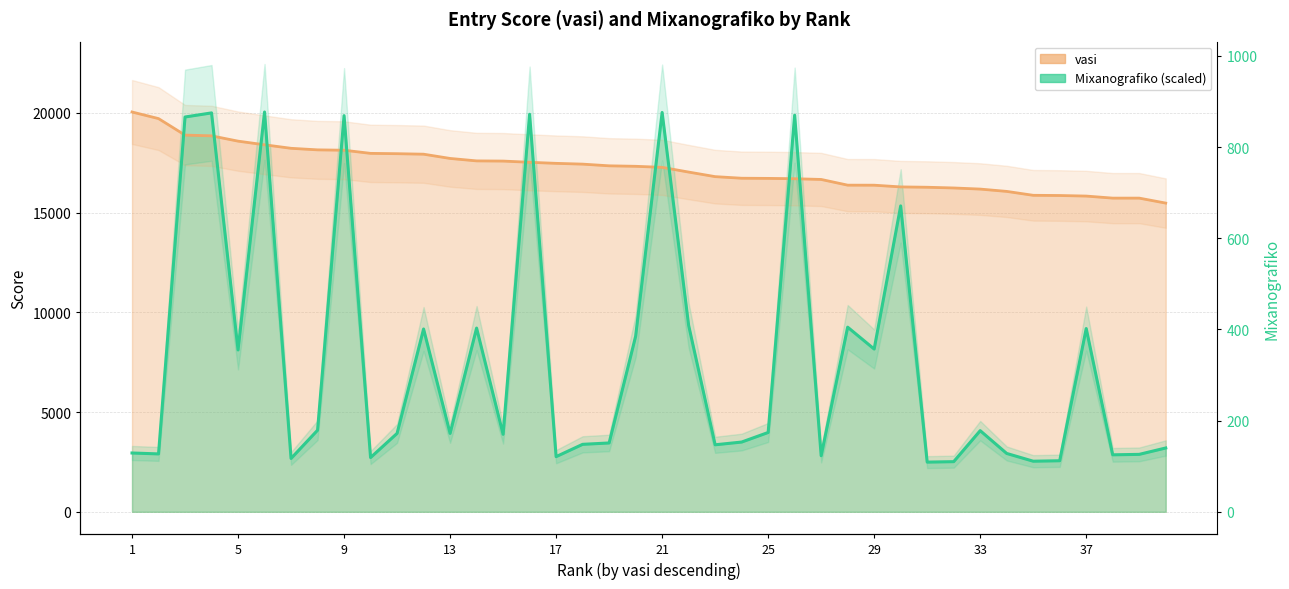

What is the difference between the maximum and minimum values in the vasi series?

4566.0